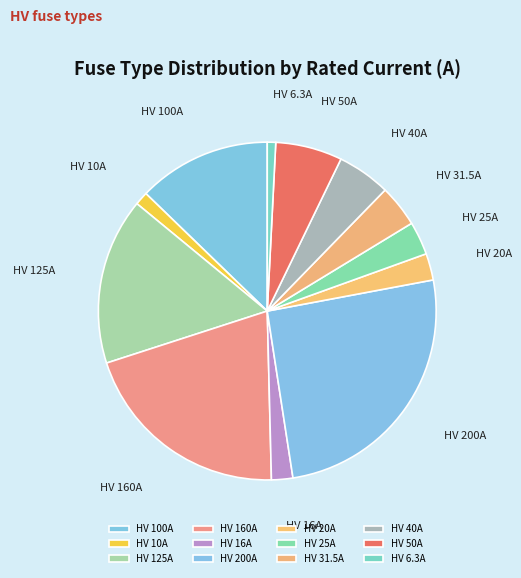

How many slices are in this pie chart?

12